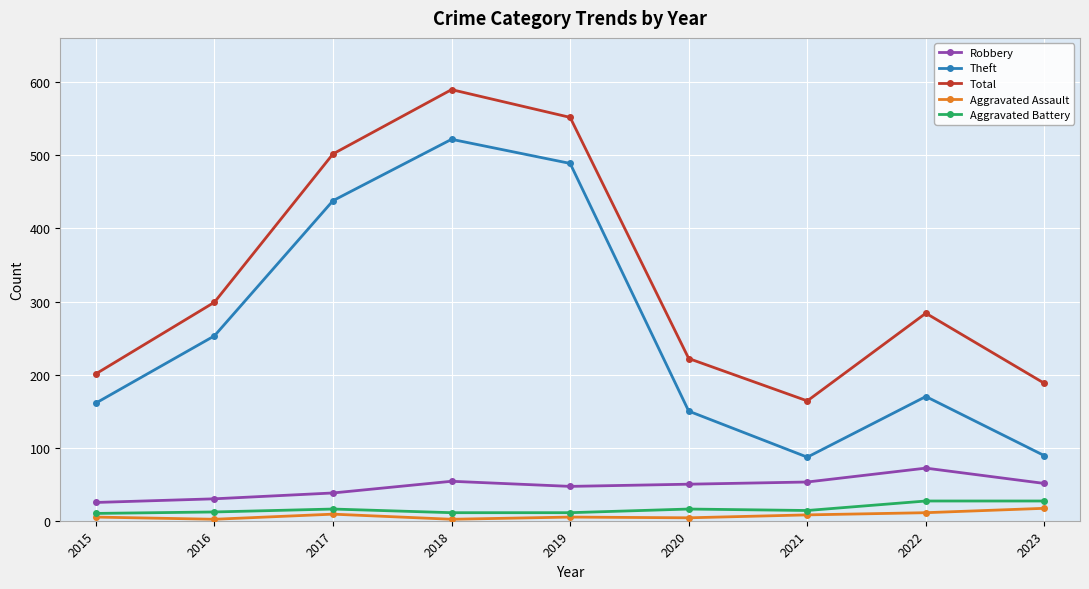

What is the average value of the Aggravated Assault series?

7